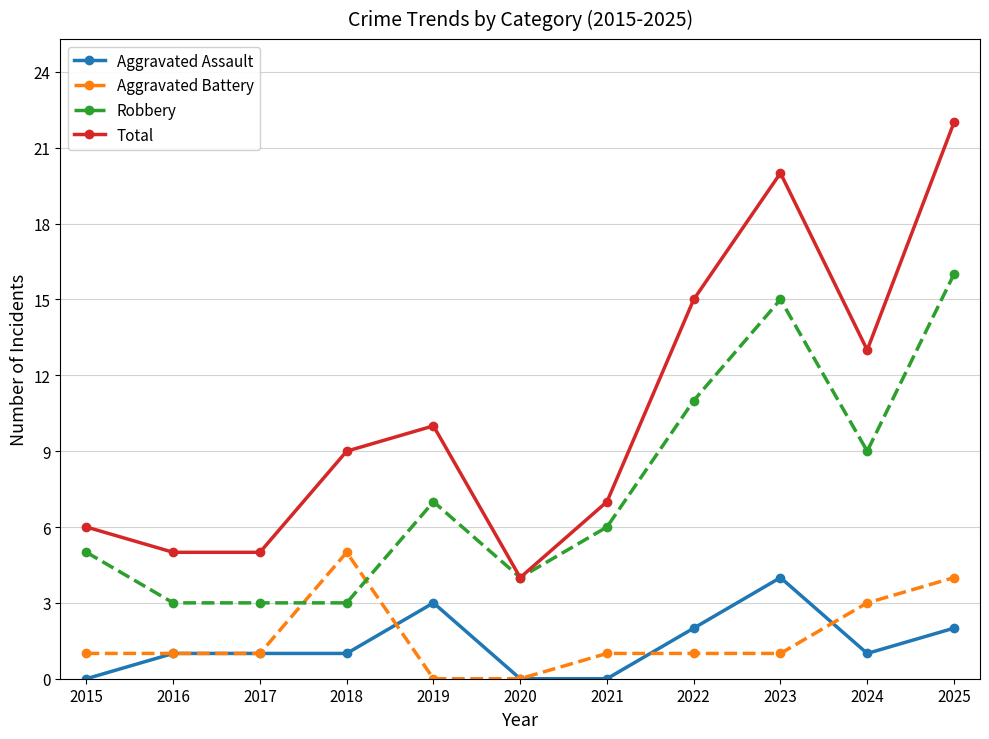

Which category has the highest value across all series?

2025